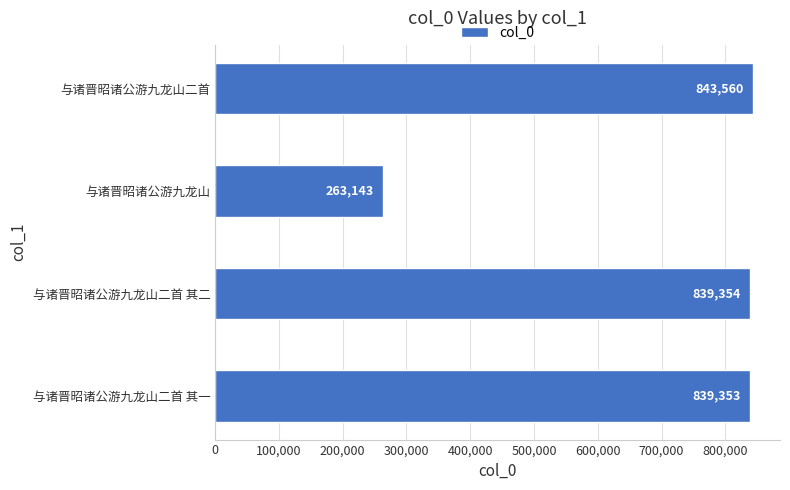

What is the sum of the values at 与诸晋昭诸公游九龙山二首 其一 and 与诸晋昭诸公游九龙山二首 其二?

1678707